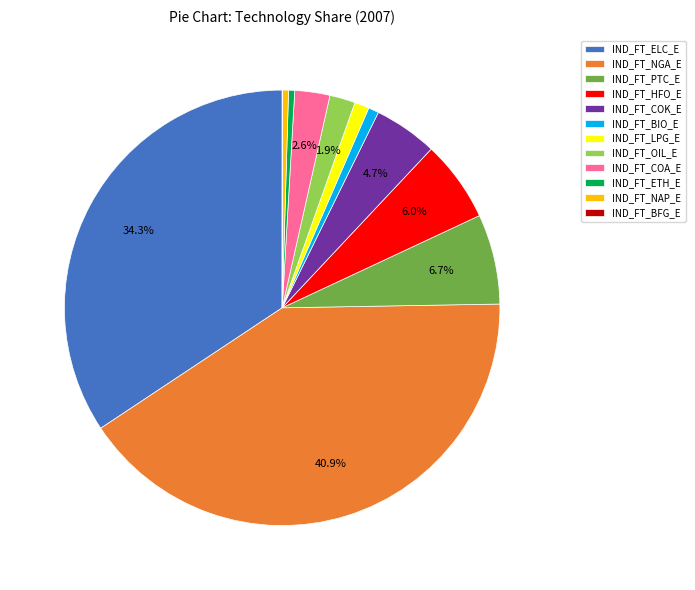

Does IND_FT_LPG_E account for over 50% of the chart?

No